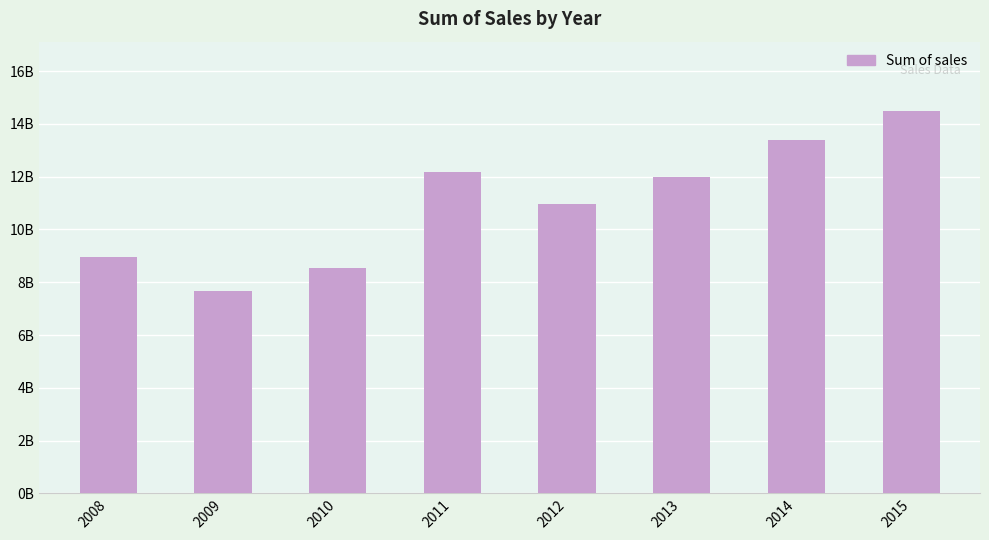

What is the difference between the maximum and minimum values?

6854232000